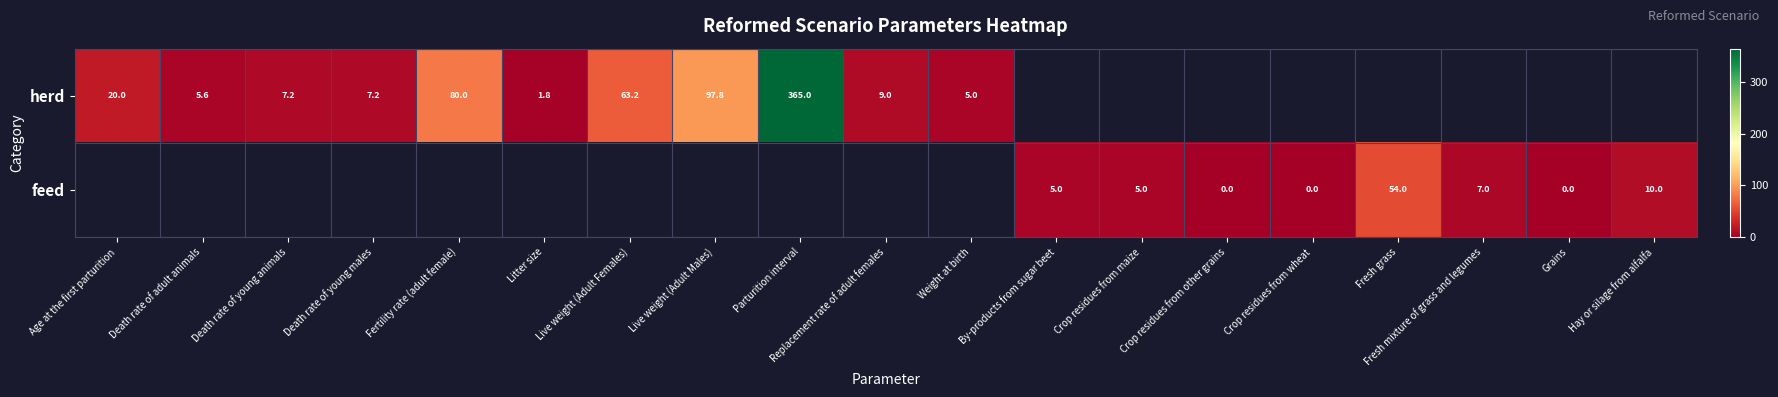

The value of herd at Death rate of adult animals is 1.5. True or false?

False